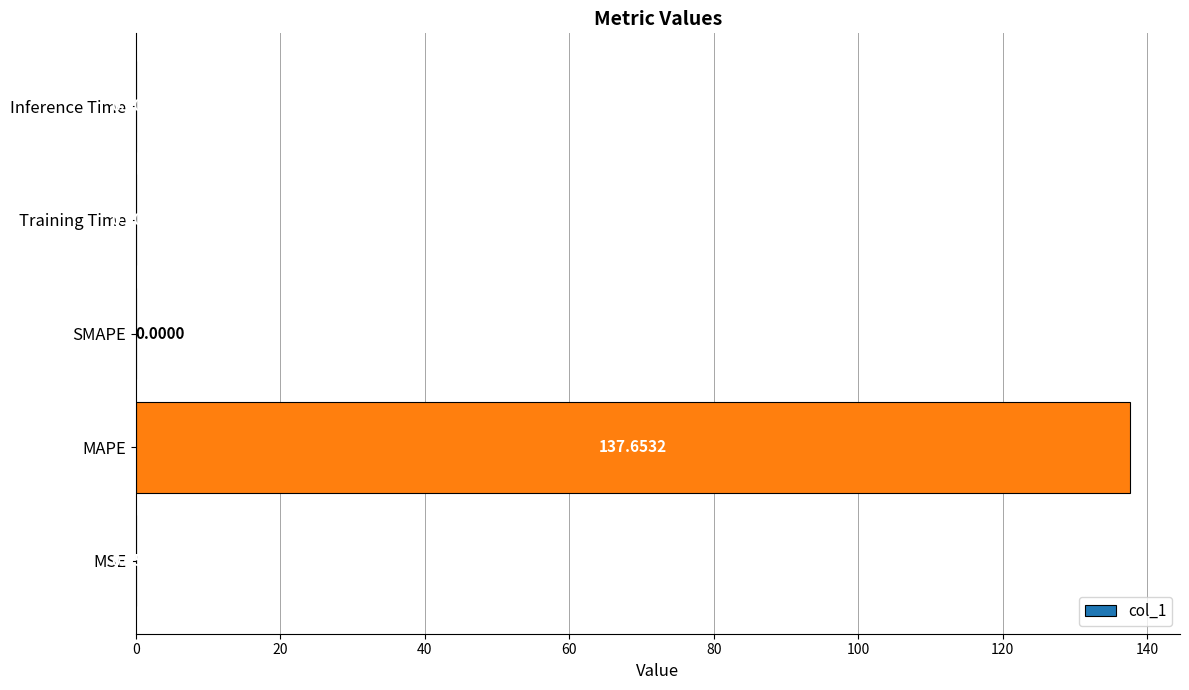

At which category does the chart reach its peak across all series?

MAPE